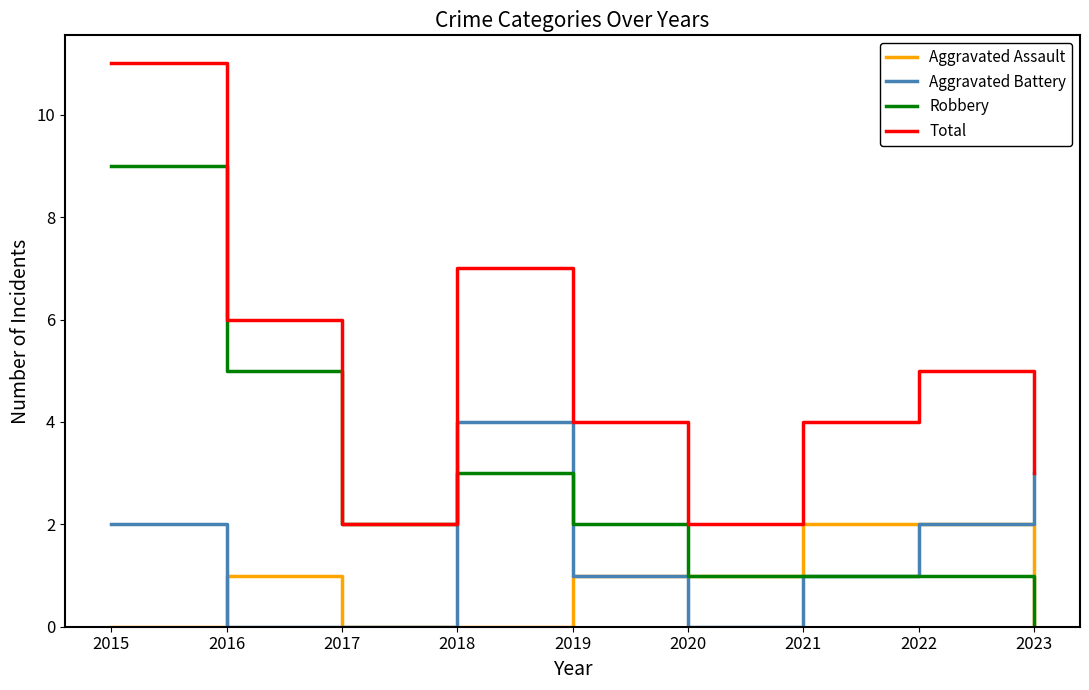

True or false: Aggravated Assault and Total intersect in this chart.

False